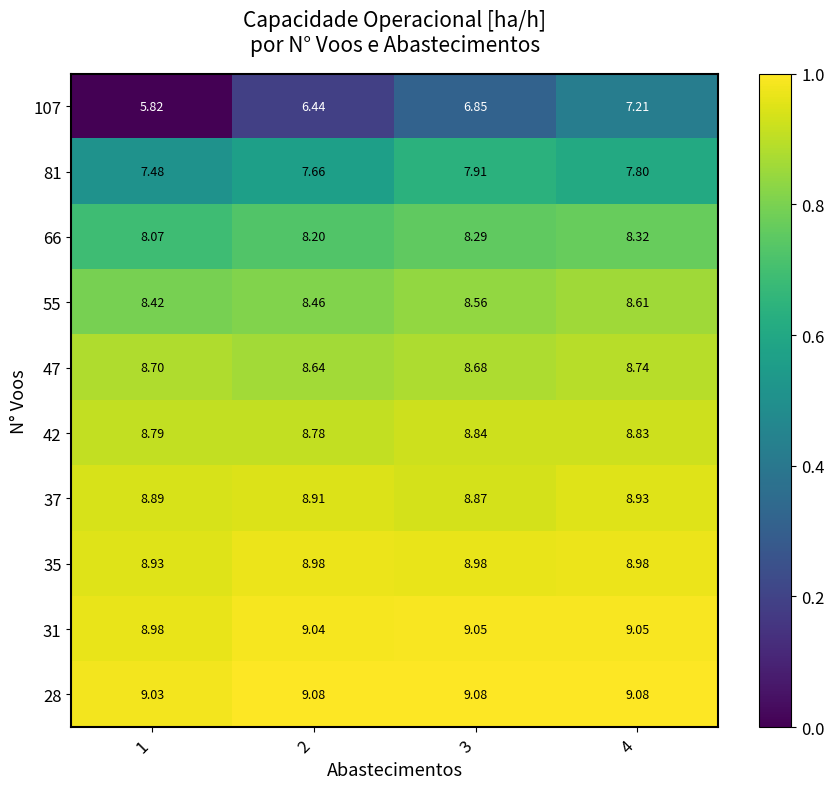

At which category does the chart reach its minimum across all series?

1